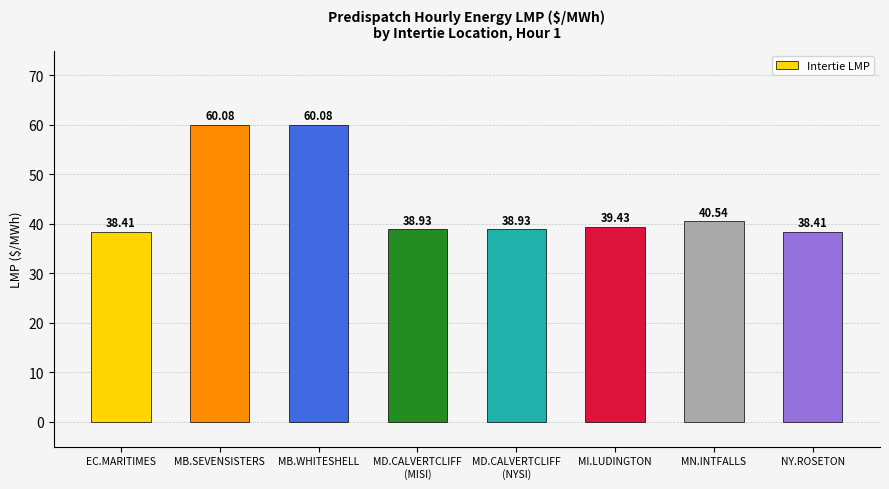

The value at MI.LUDINGTON is 39.4. True or false?

True